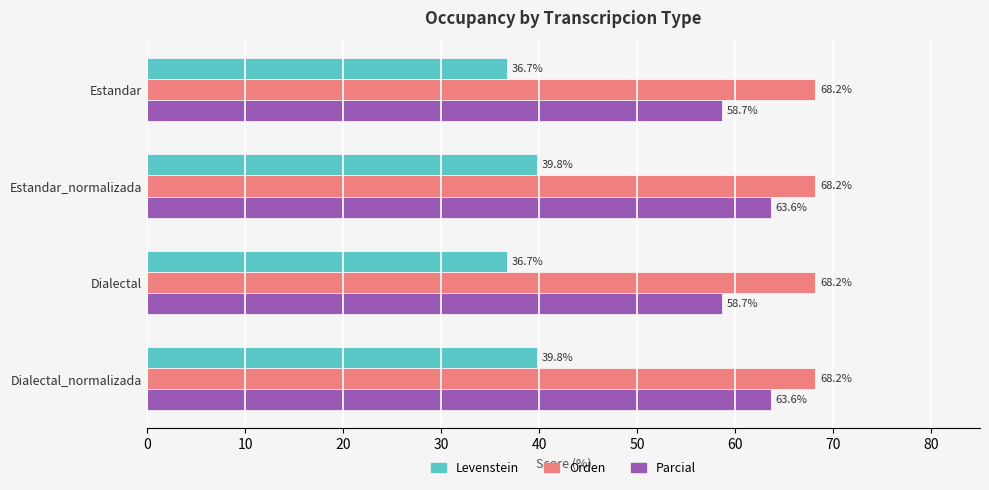

Between Estandar and Dialectal_normalizada, which series saw the biggest shift?

Parcial